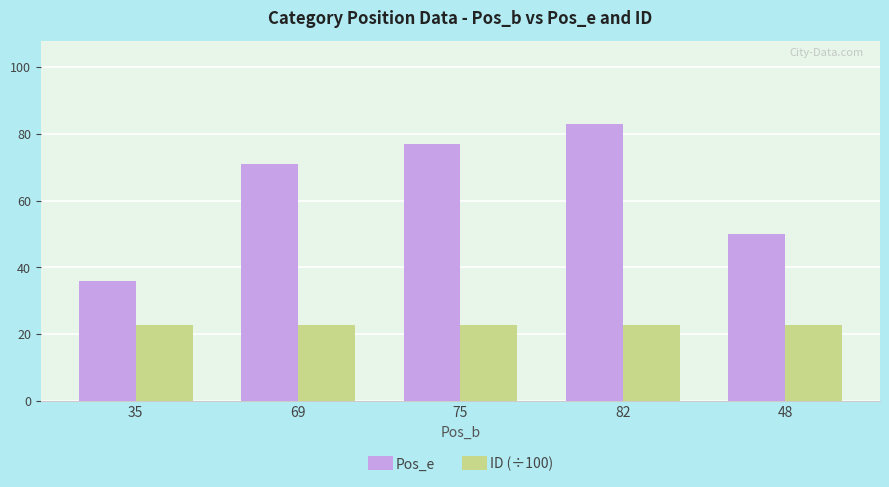

List the series in order of their overall mean, lowest first.

ID (÷100), Pos_e